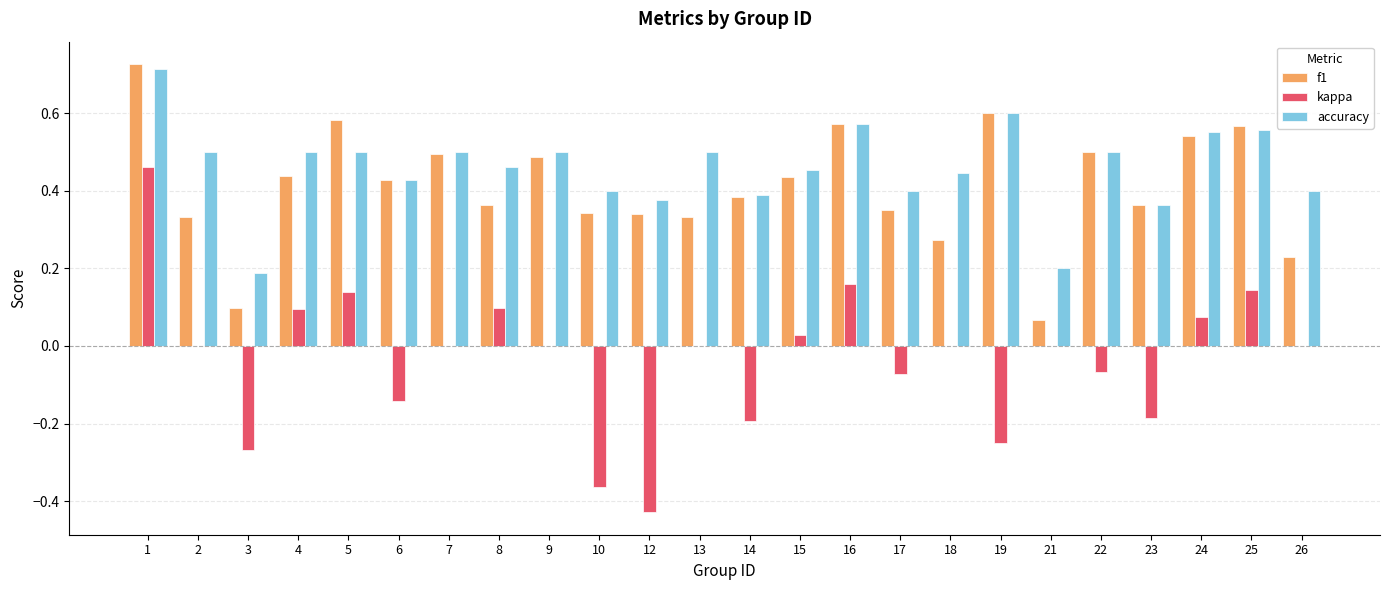

Which series changed the most between 1 and 14?

kappa